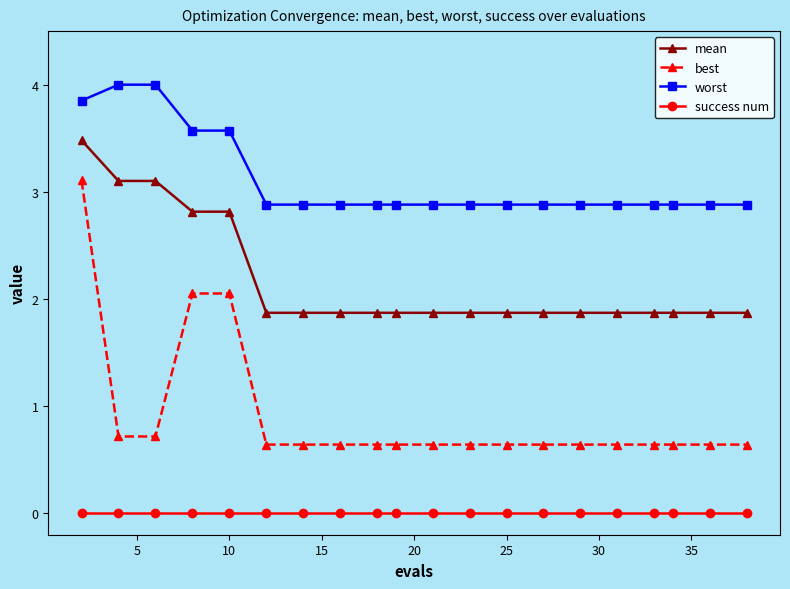

True or false: worst and best cross at least once.

False